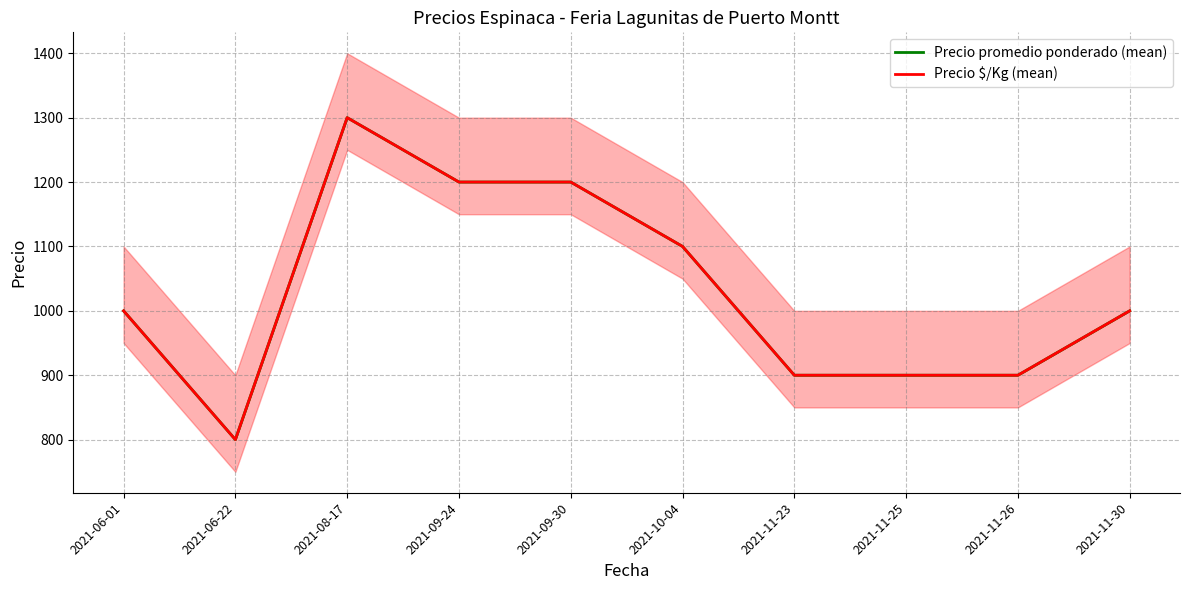

At which category is the sum across all series the highest?

2021-08-17